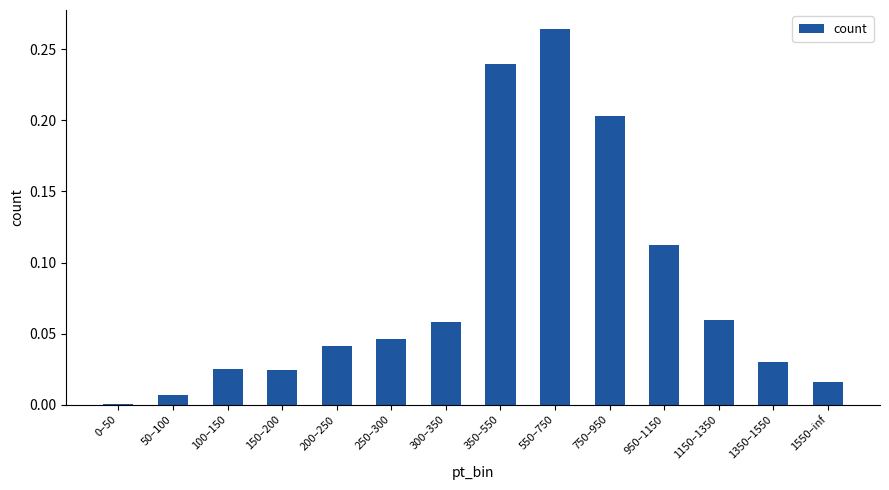

At which category does the chart reach its peak across all series?

550–750